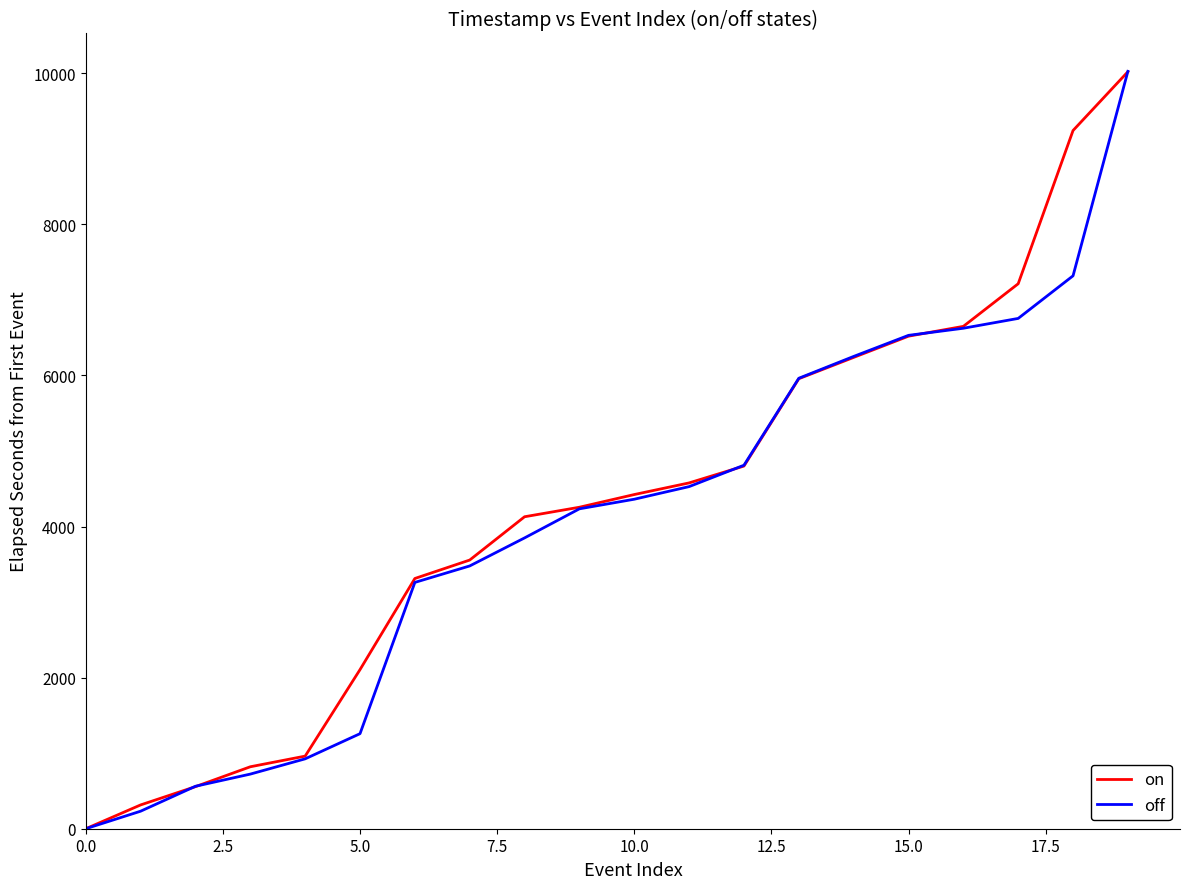

Which series has the widest spread of values?

off